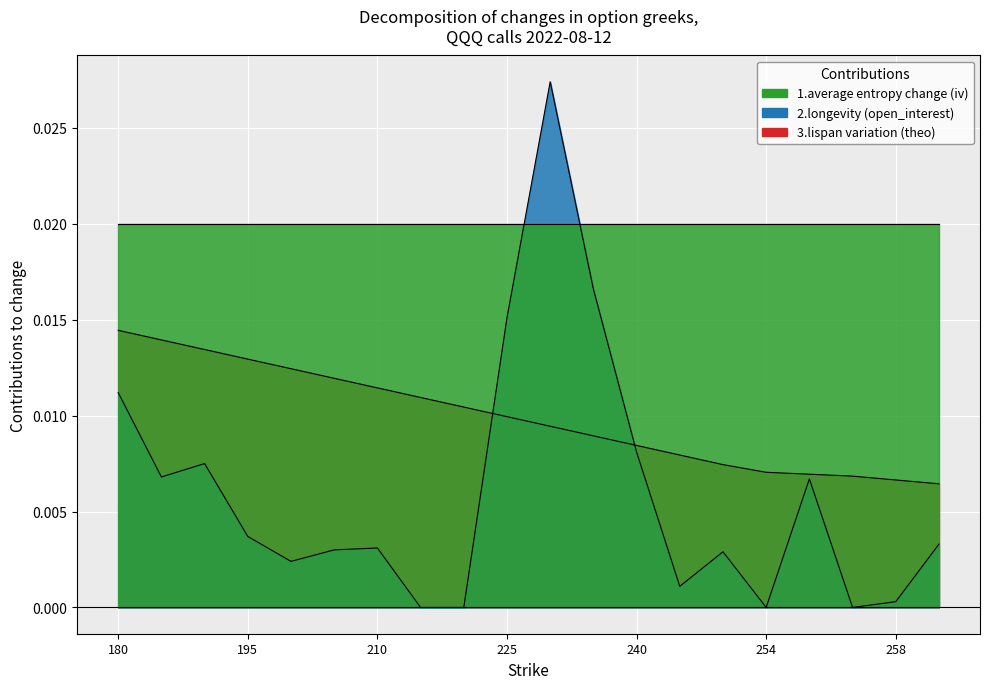

At which label is 2.longevity (open_interest) closest to 0?

215